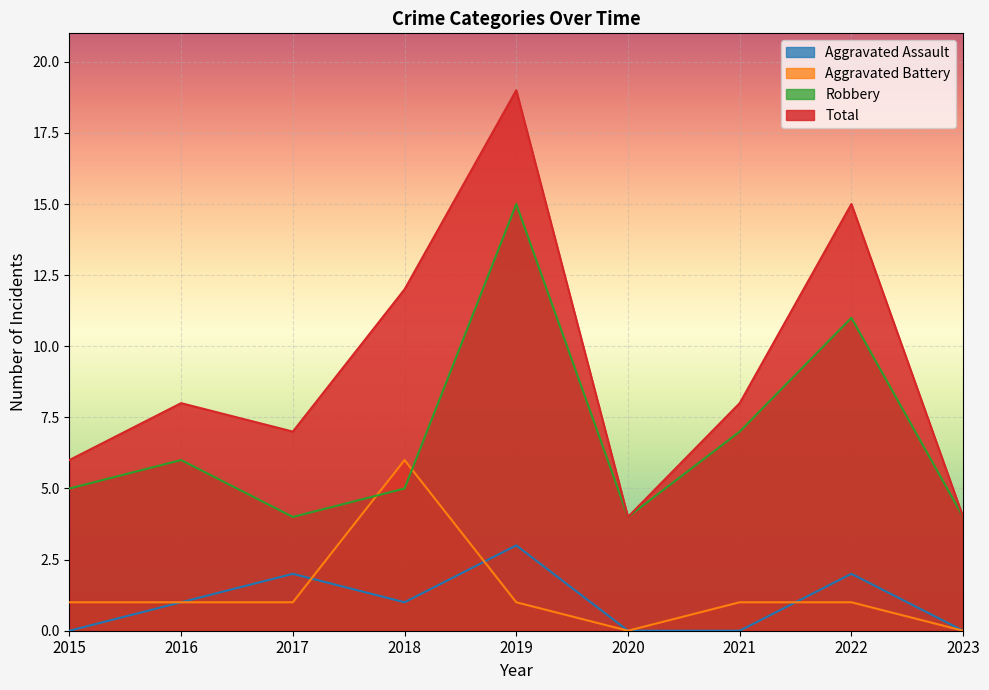

Reading left to right, list all the values displayed in this chart.

Aggravated Assault: 2015=0	2016=1	2017=2	2018=1	2019=3	2020=0	2021=0	2022=2	2023=0
Aggravated Battery: 2015=1	2016=1	2017=1	2018=6	2019=1	2020=0	2021=1	2022=1	2023=0
Robbery: 2015=5	2016=6	2017=4	2018=5	2019=15	2020=4	2021=7	2022=11	2023=4
Total: 2015=6	2016=8	2017=7	2018=12	2019=19	2020=4	2021=8	2022=15	2023=4